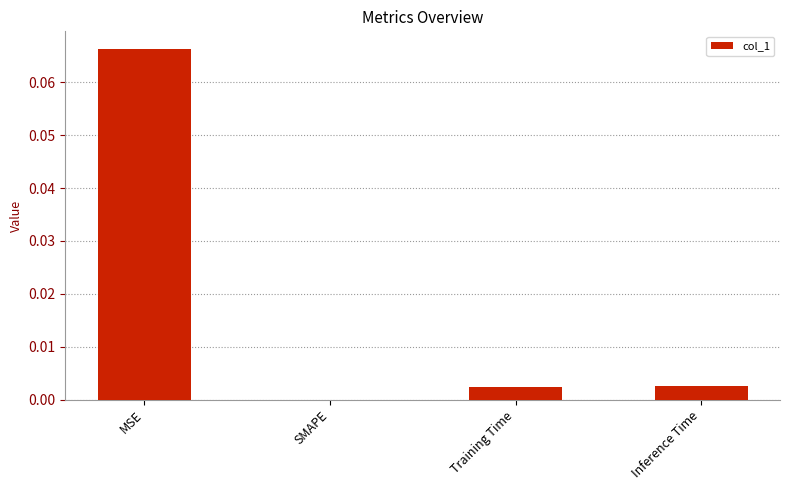

Which label corresponds to the largest value in the chart?

MSE